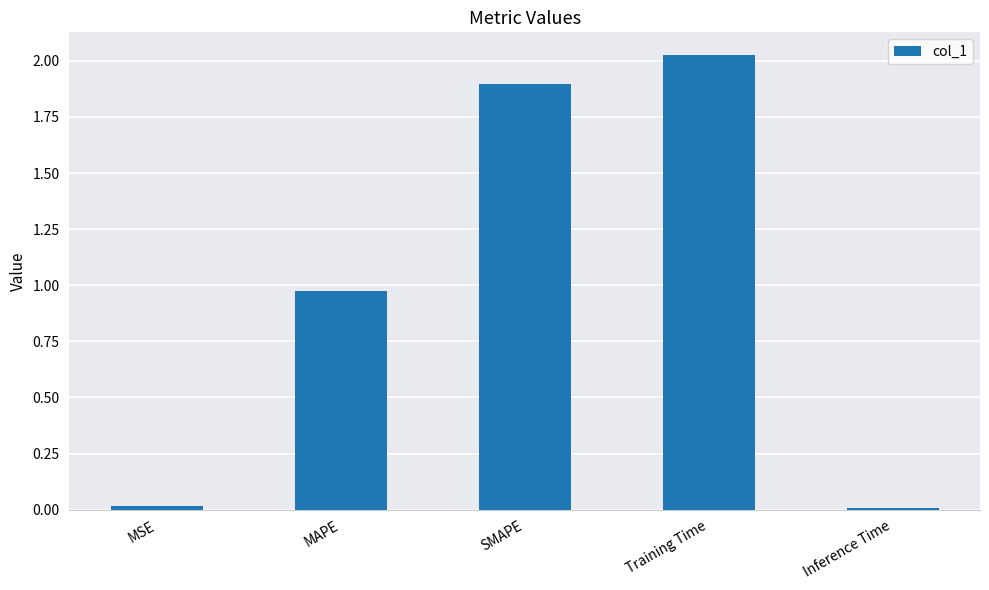

Which label corresponds to the largest value in the chart?

Training Time